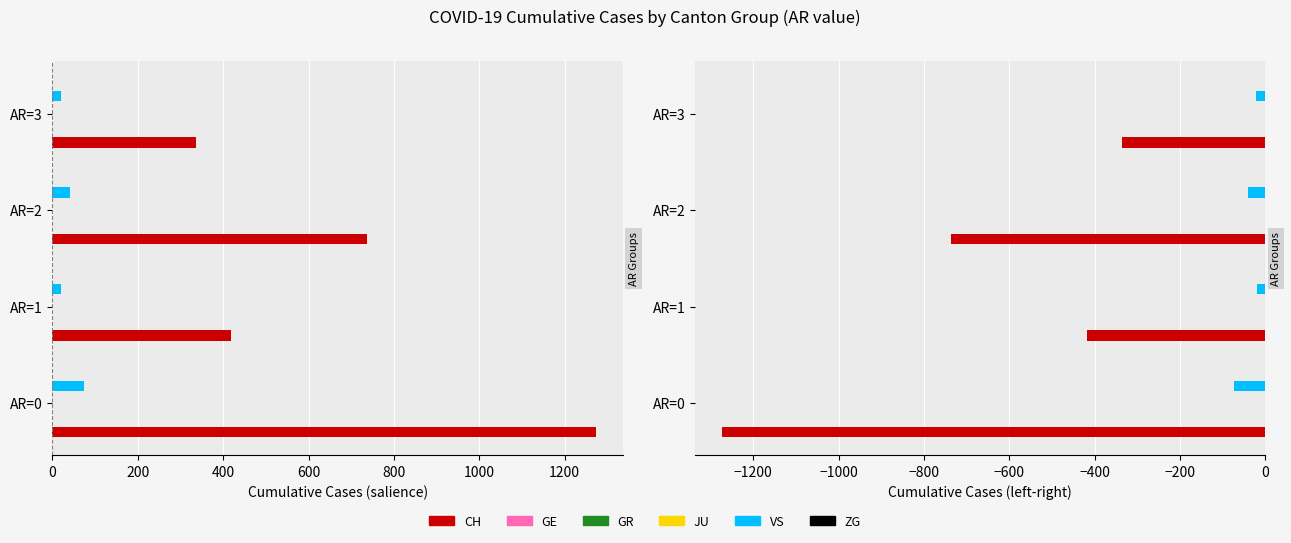

What is the difference between the maximum and minimum values in the VS series?

55.0